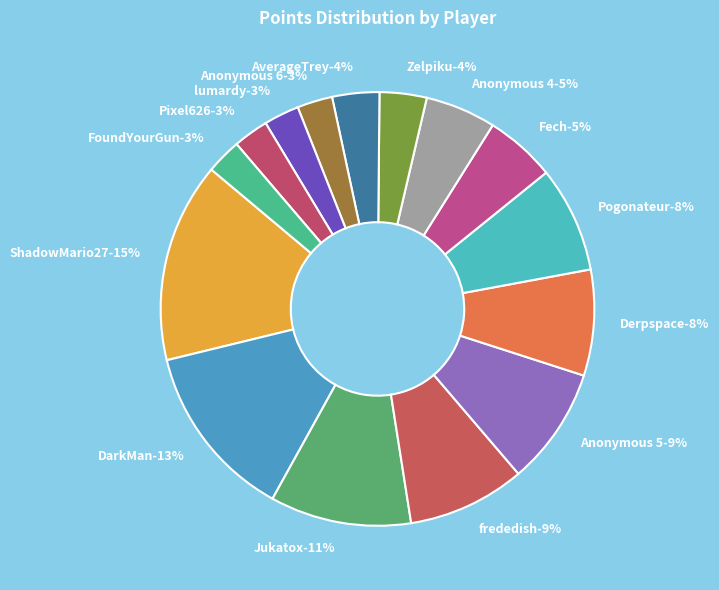

Rank the categories by value from highest to lowest.

ShadowMario27, DarkMan, Jukatox, frededish, Anonymous 5, Derpspace, Pogonateur, Fech, Anonymous 4, Zelpiku, AverageTrey, Anonymous 6, lumardy, Pixel626, FoundYourGun